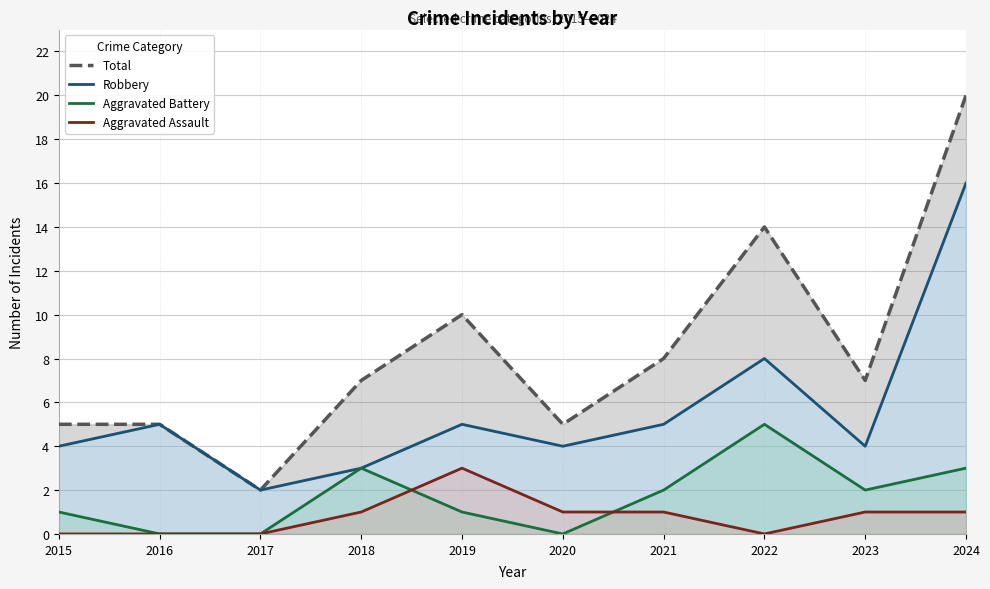

True or false: Total and Aggravated Assault cross at least once.

False